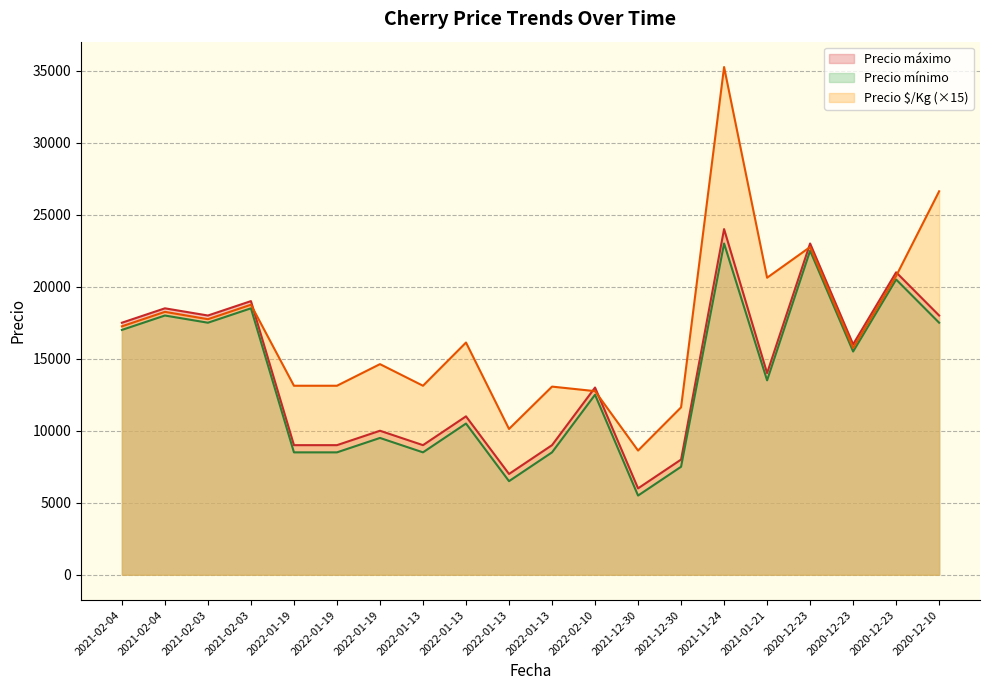

What is the smallest value displayed?

5500